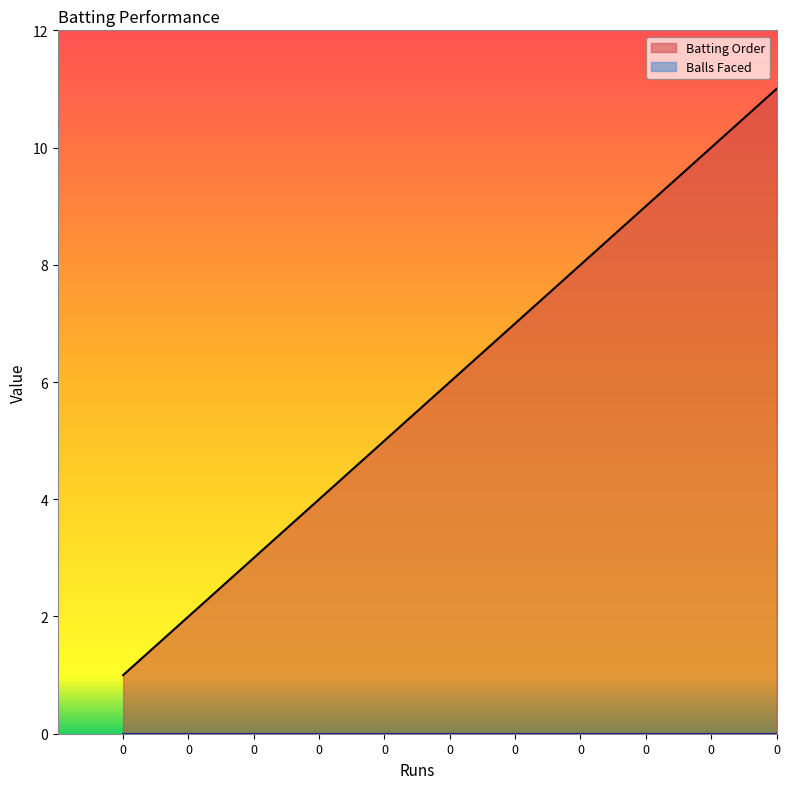

How many lines are shown in the chart?

2